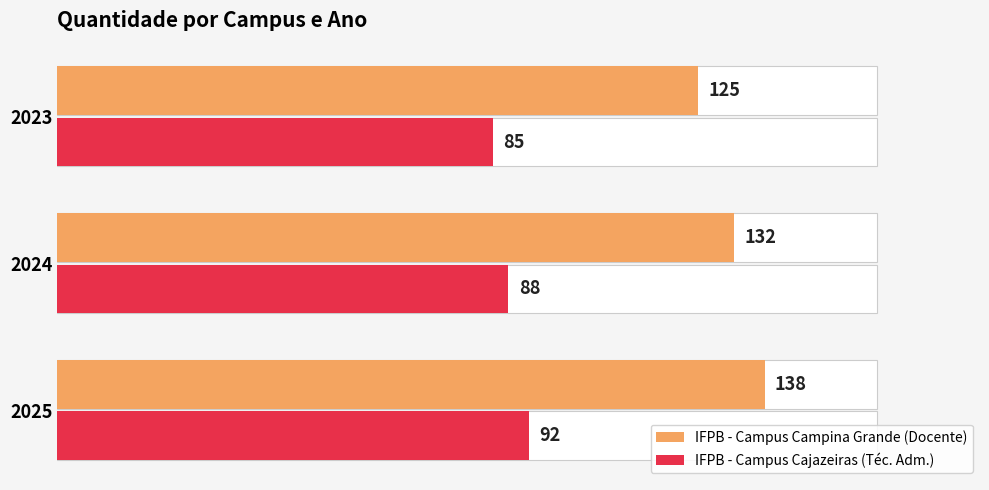

True or false: IFPB - Campus Cajazeiras (Téc. Adm.) has a value of 85 at 2023.

True